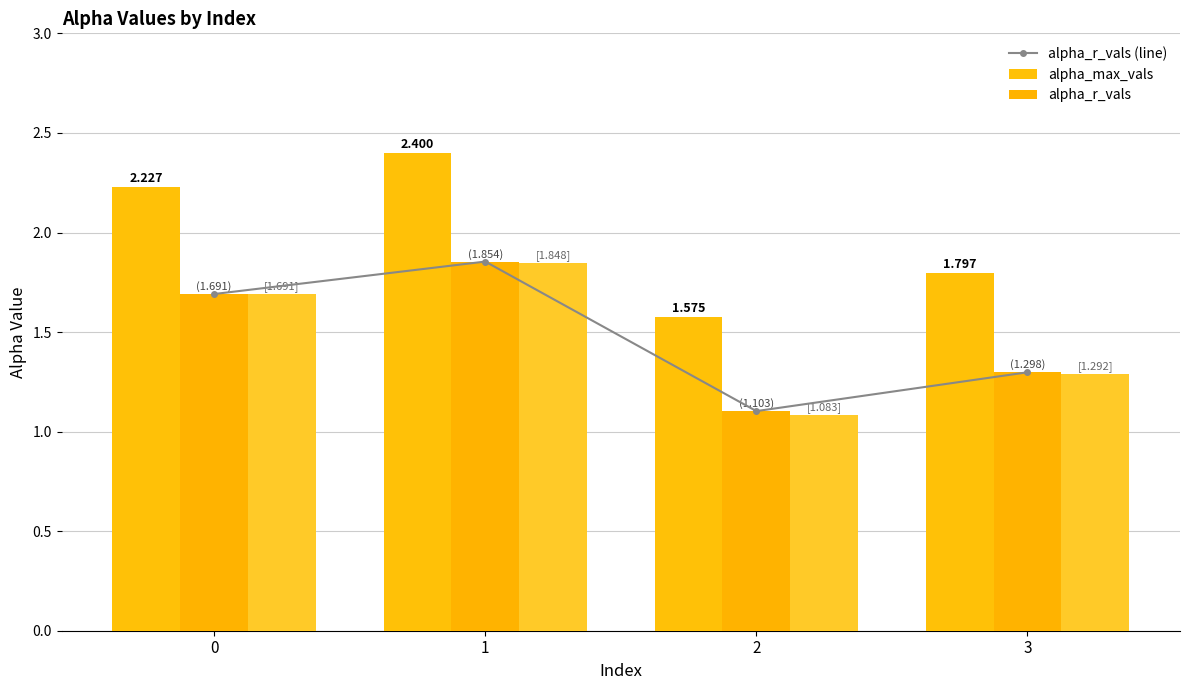

Reading left to right, list all the values displayed in this chart.

alpha_r_vals (line): 1.7	1.9	1.1	1.3
alpha_max_vals: 2.2	2.4	1.6	1.8
alpha_r_vals: 1.7	1.9	1.1	1.3
alpha_m_vals: 1.7	1.8	1.1	1.3